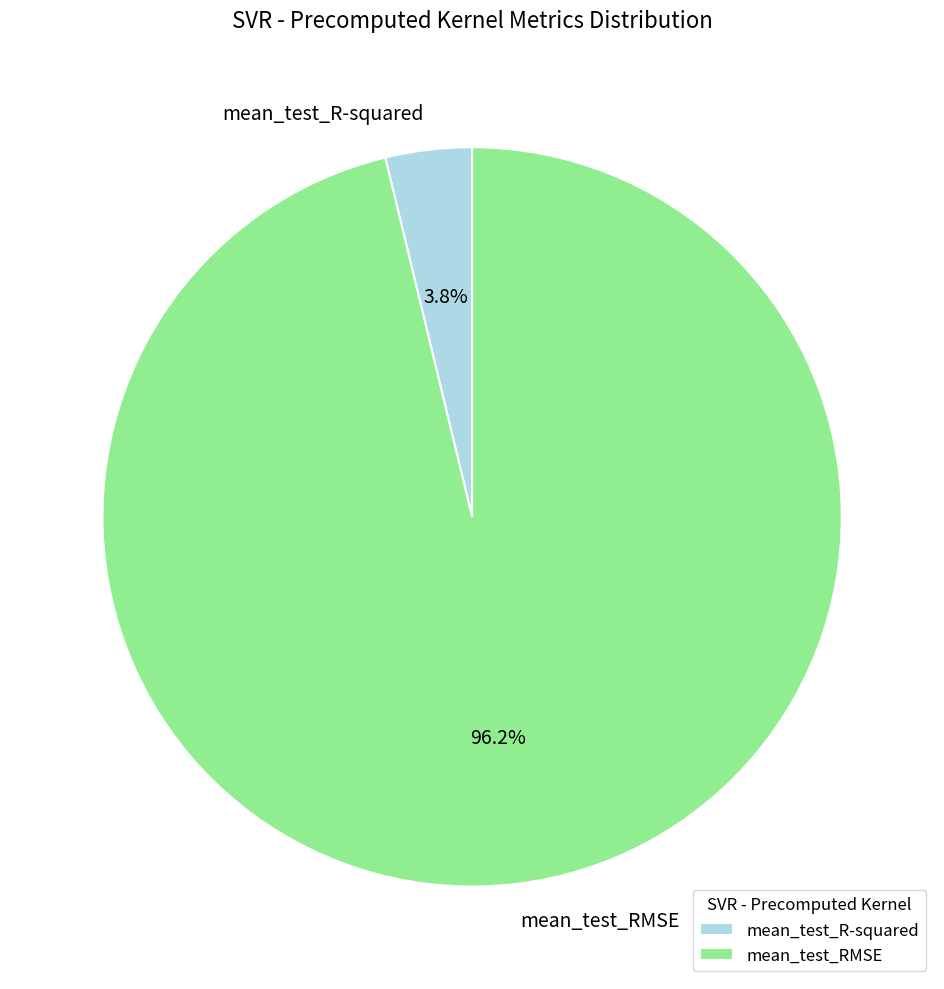

Do mean_test_R-squared and mean_test_RMSE together represent more than half of the pie?

Yes